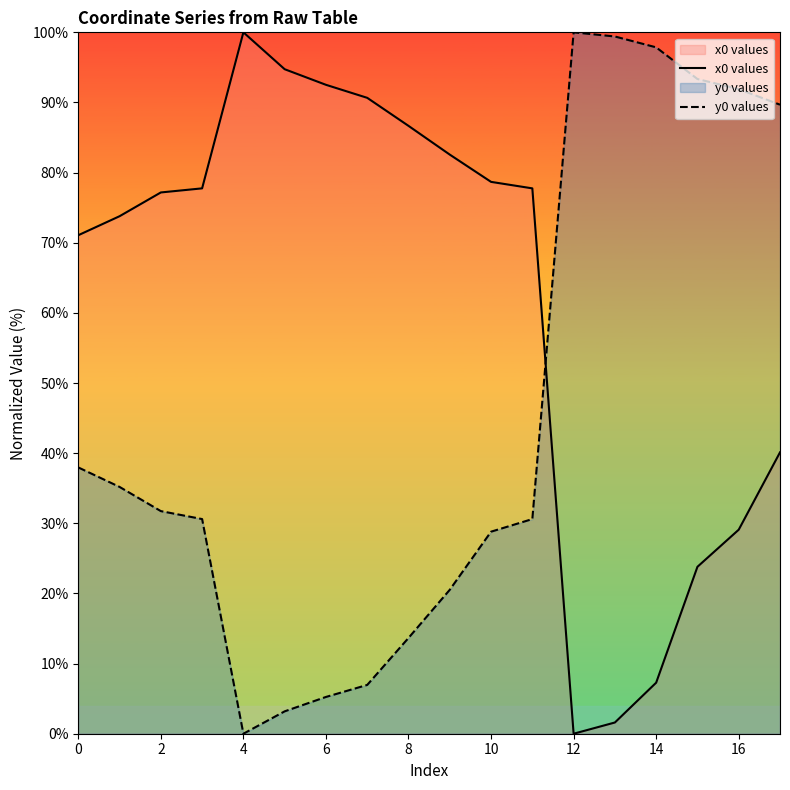

True or false: y0 values has a value of 1.8 at 12.

False